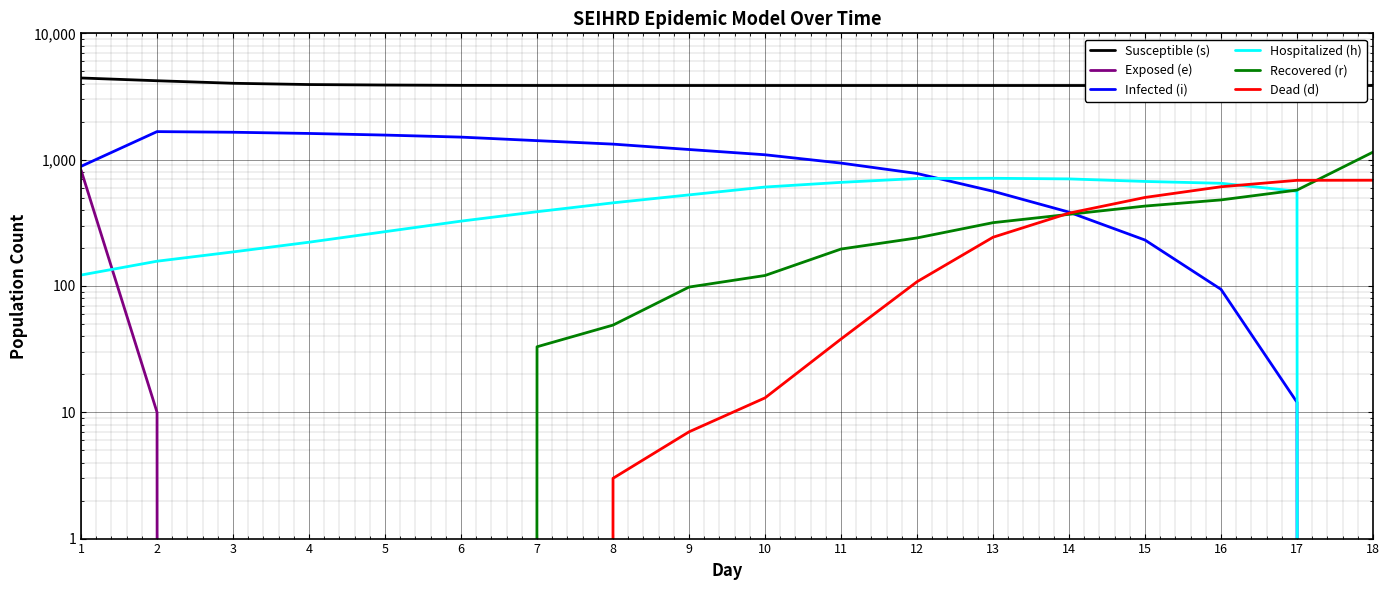

What is the total value across all series at 13?

5697